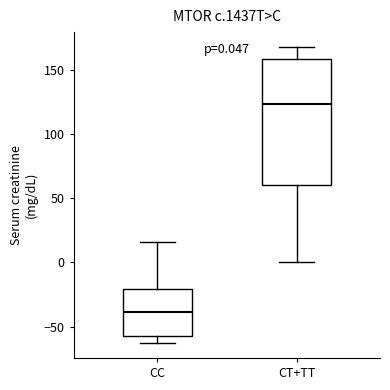

Which box's median line is the lowest?

CC